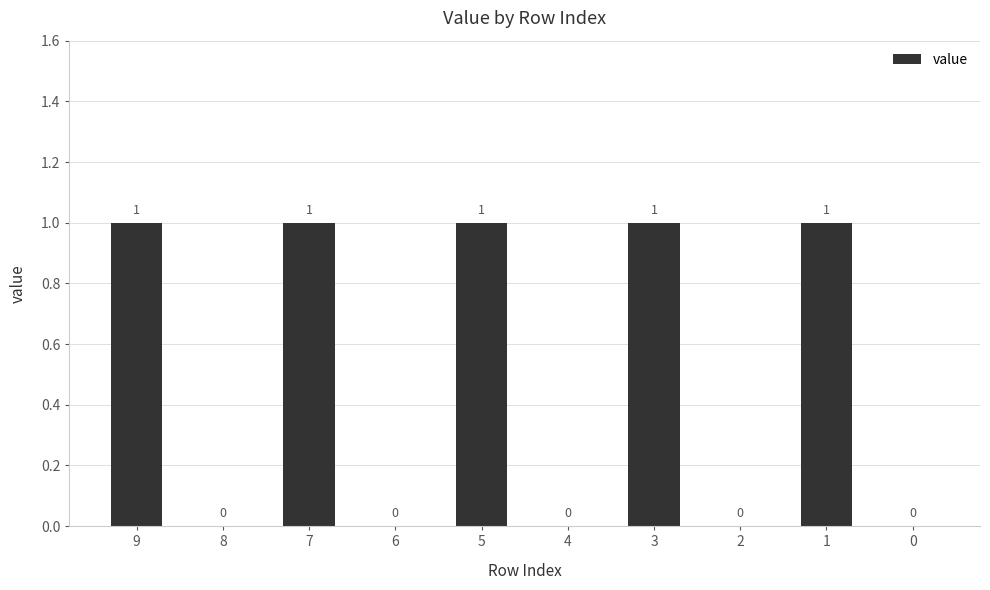

Is it true that the value at 6 is 0?

True